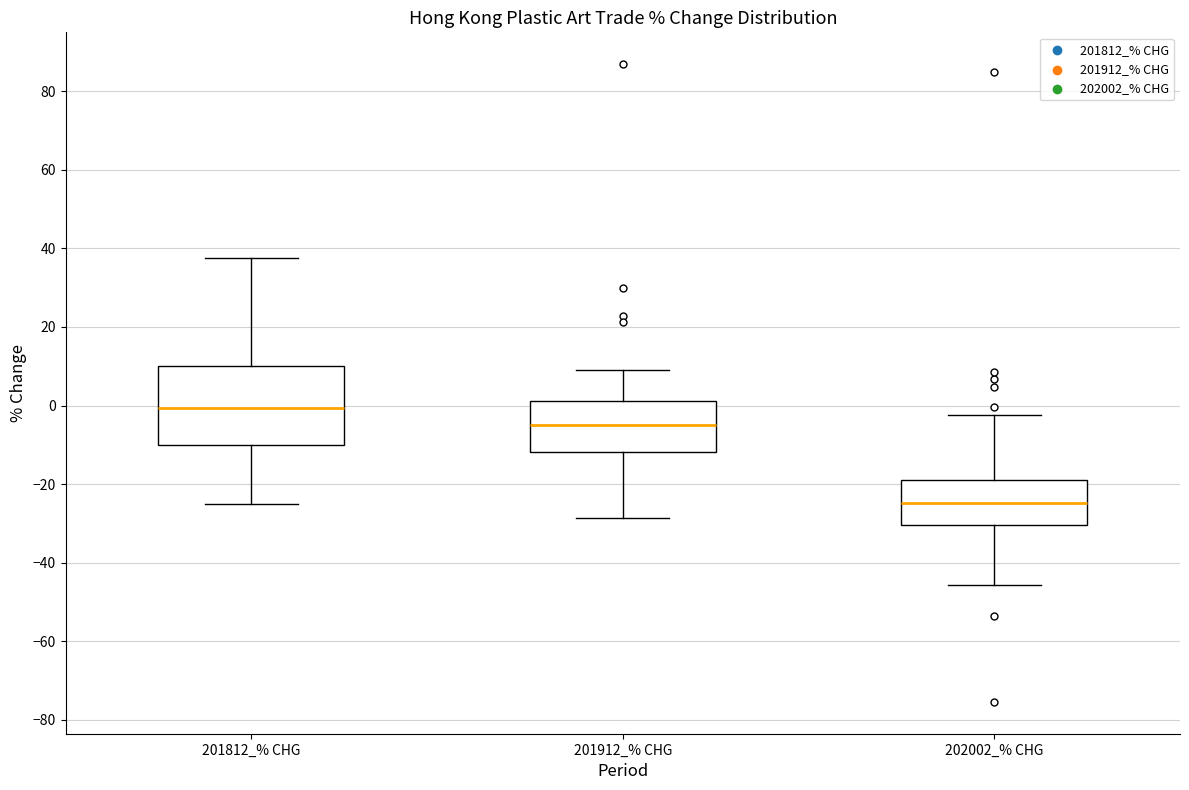

Reading left to right, transcribe this box plot: for each box, give where its median line is, the range the box spans, and where its two whiskers end, as read against the y-axis. The values are not printed on the chart, so give them approximately, as read against the axis.

201812_% CHG: median 0, box -10 to 10, whiskers -24 to 38
201912_% CHG: median -4, box -12 to 2, whiskers -28 to 10
202002_% CHG: median -24, box -30 to -18, whiskers -46 to -2